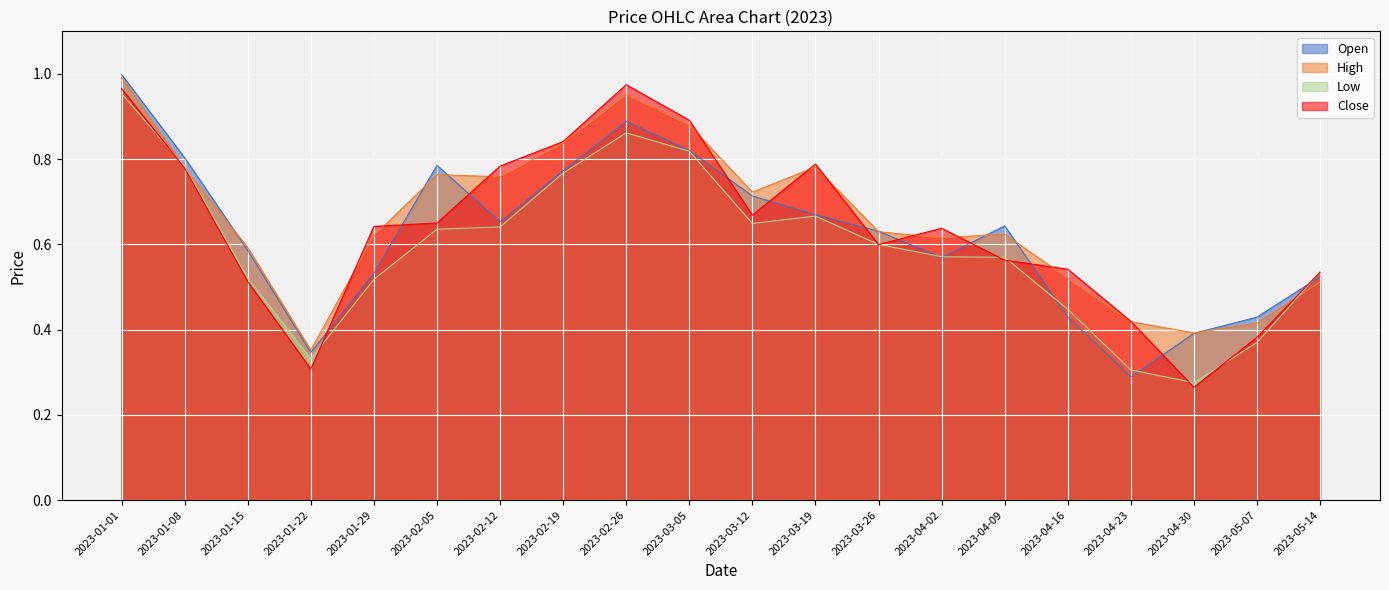

What is the label of the 7th point from the left?

2023-02-12